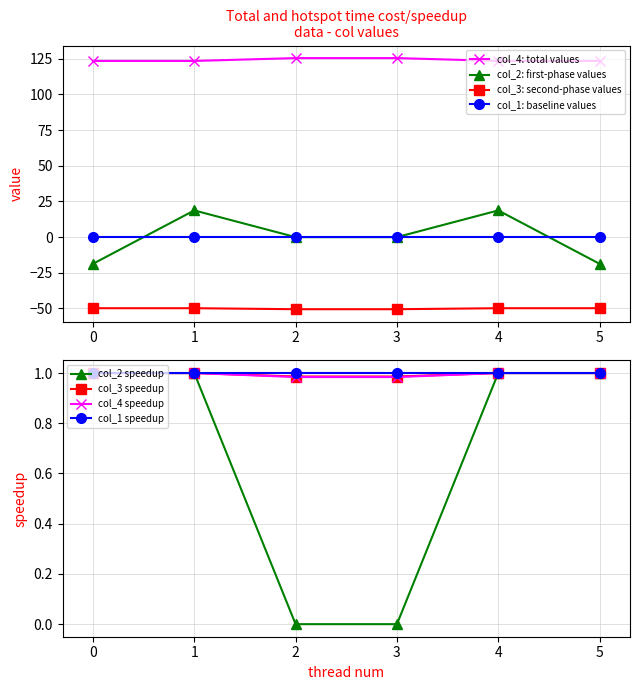

Which series changed the most between 0 and 1?

col_2